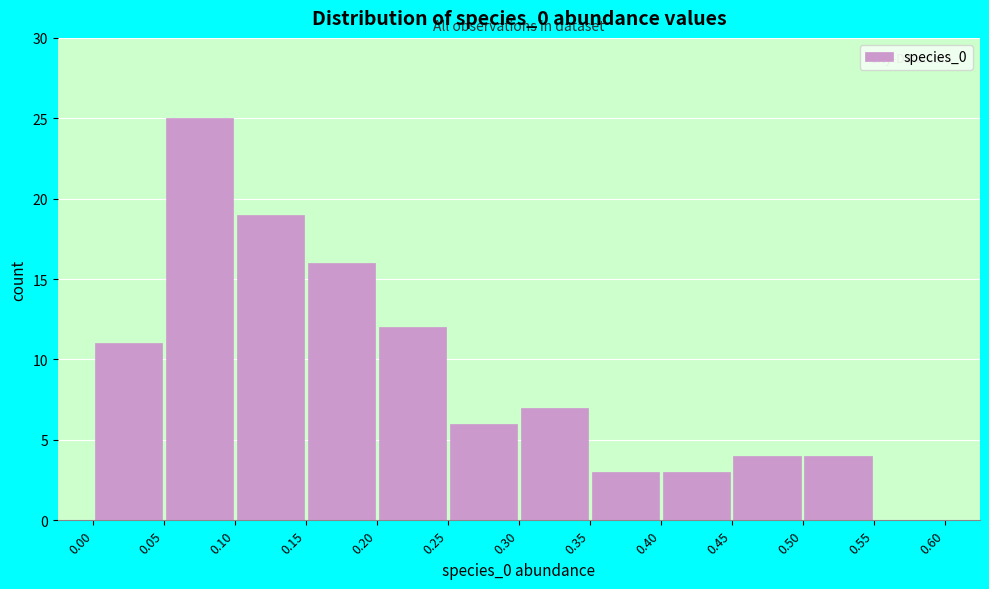

Reading left to right, transcribe this chart: for each bar, give the range it covers on the x-axis and its height. The values are not printed on the chart, so give them approximately, as read against the axis.

0.00 to 0.05: 11
0.05 to 0.10: 25
0.10 to 0.15: 19
0.15 to 0.20: 16
0.20 to 0.25: 12
0.25 to 0.30: 6
0.30 to 0.35: 7
0.35 to 0.40: 3
0.40 to 0.45: 3
0.45 to 0.50: 4
0.50 to 0.55: 4
0.55 to 0.60: 0